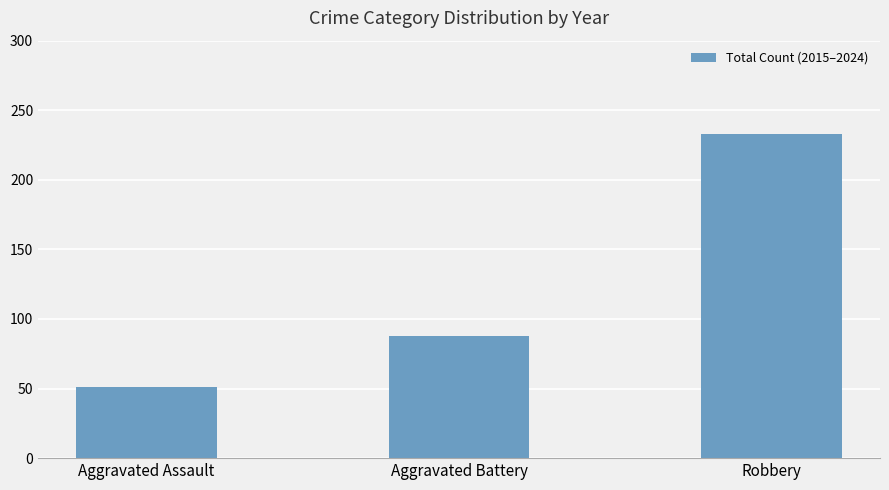

The chart shows a value of 233 at Robbery. True or false?

True